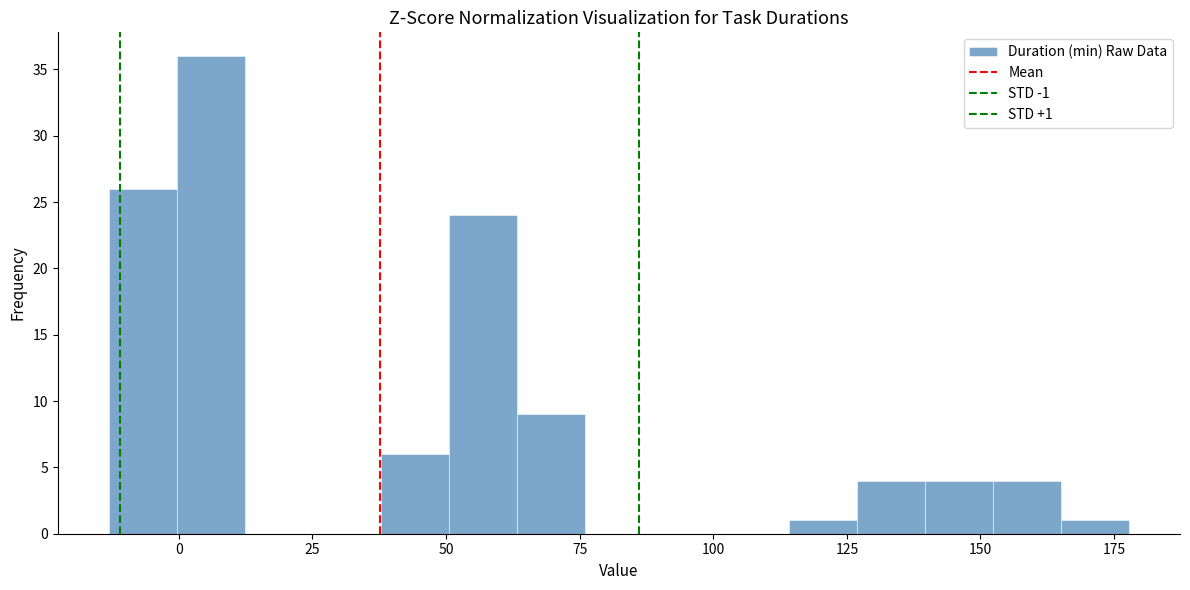

Around what value on the x-axis is the tallest bar? Give the approximate position of its centre, as read against the axis.

5